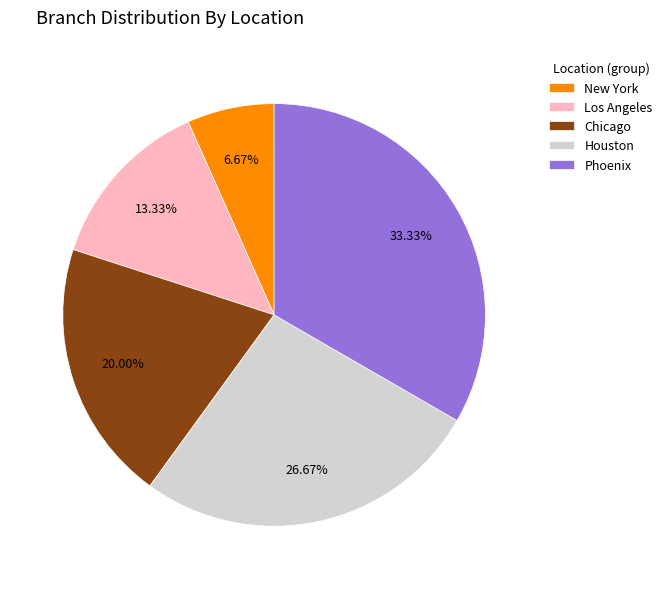

Does Phoenix account for over 50% of the chart?

No